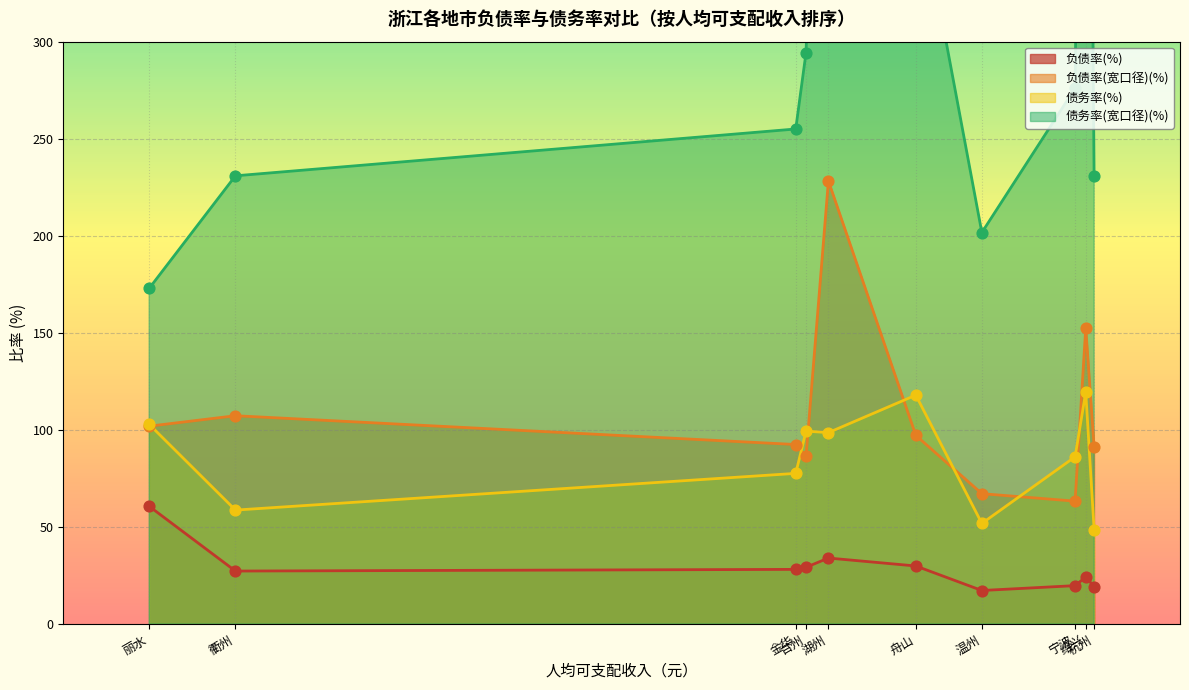

Which series contains the highest Y value?

债务率(宽口径)(%)